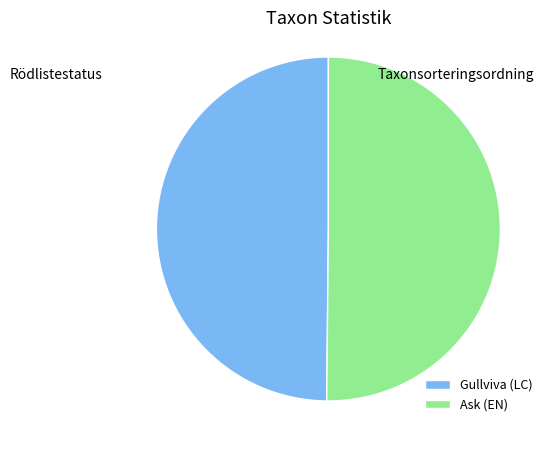

The Gullviva (LC) slice represents 50% of the pie. True or false?

True